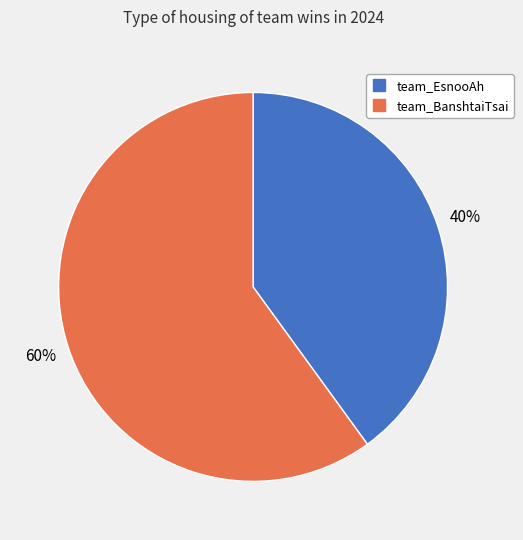

What percentage is the team_EsnooAh slice, to the nearest percent?

40%